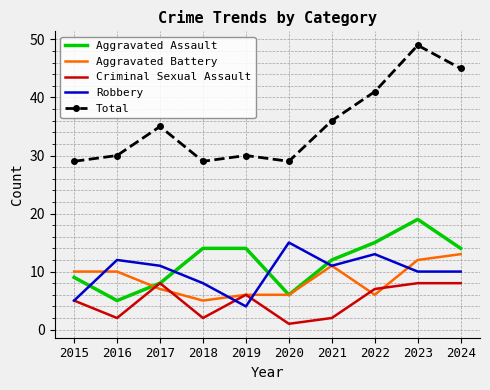

Which series changed the most between 2019 and 2024?

Total